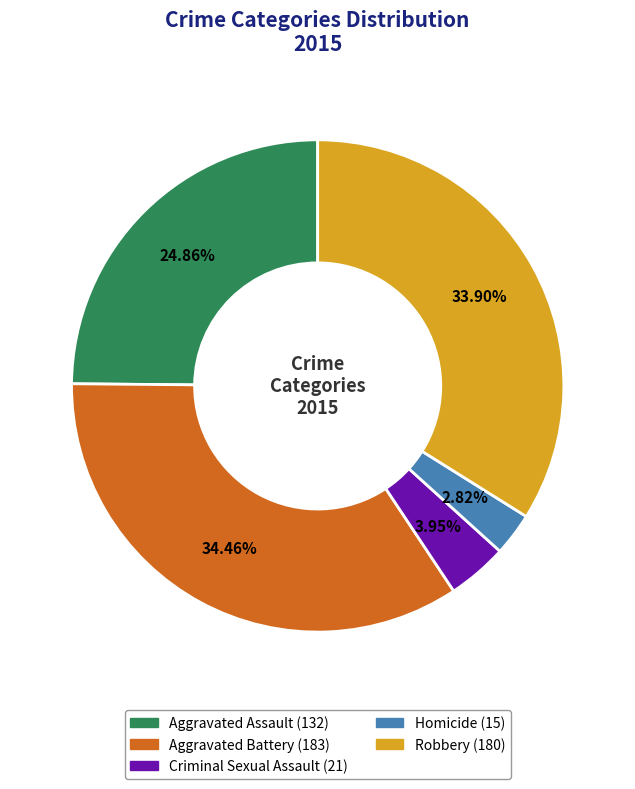

True or false: Aggravated Battery accounts for 34% of the total.

True